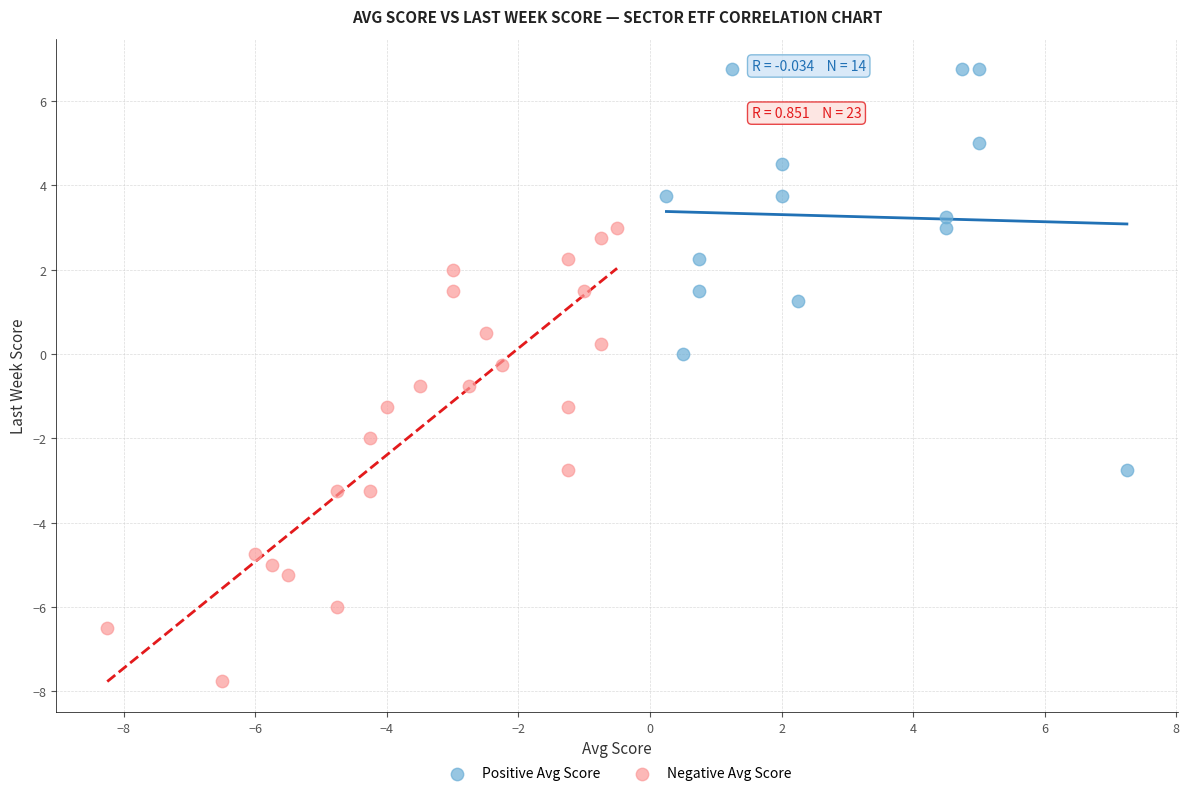

Which series reaches the minimum Y coordinate?

Negative Avg Score